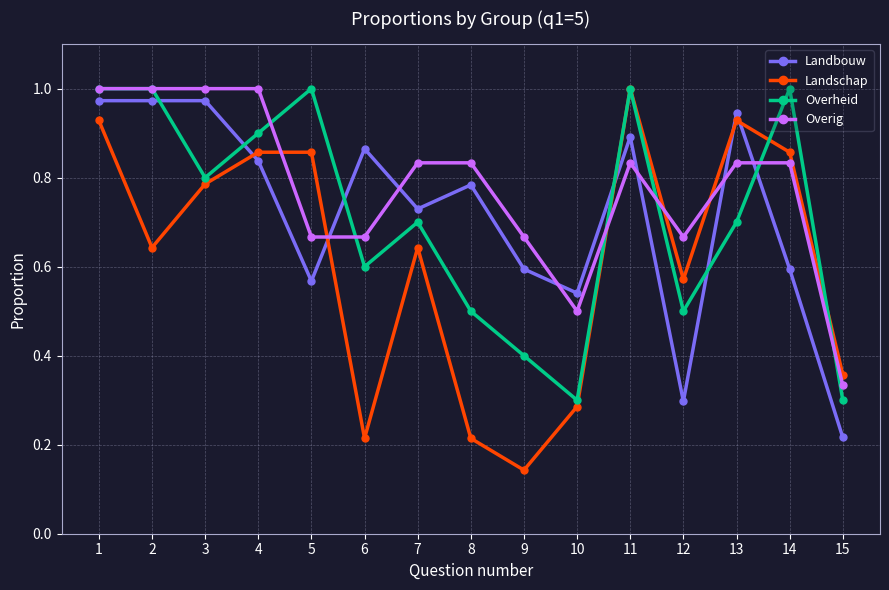

At which label does Landschap reach its minimum?

9